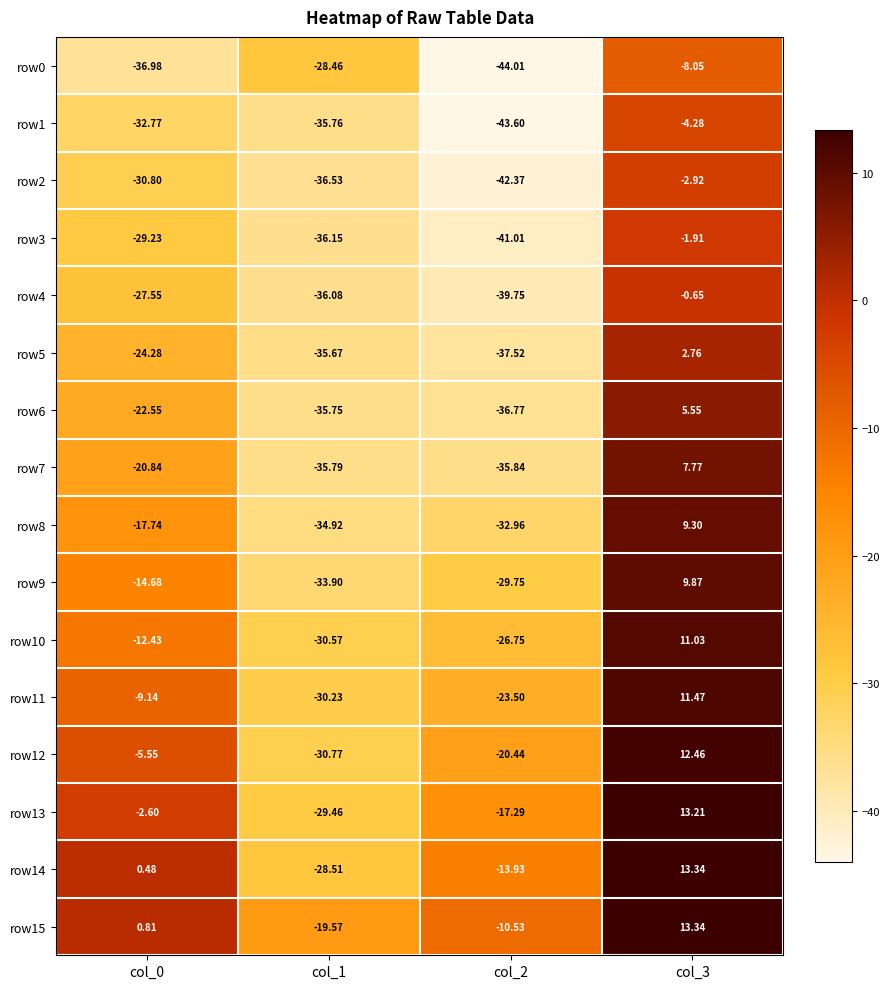

Is the value of row6 at col_2 greater than the value of row12 at col_2?

No